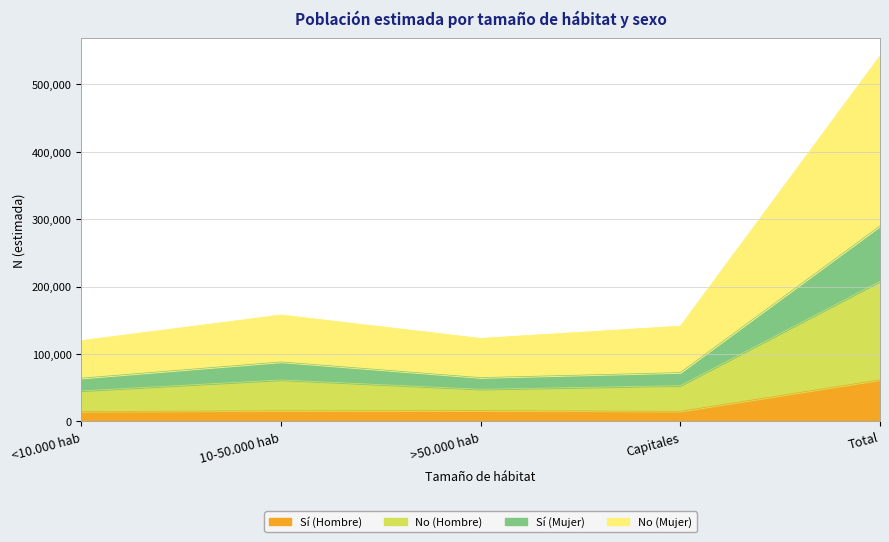

What is the minimum value for Sí (Hombre)?

14794